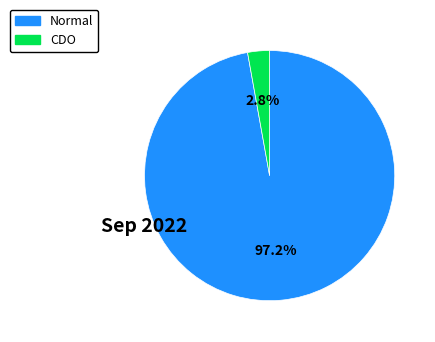

What is the majority slice?

Normal